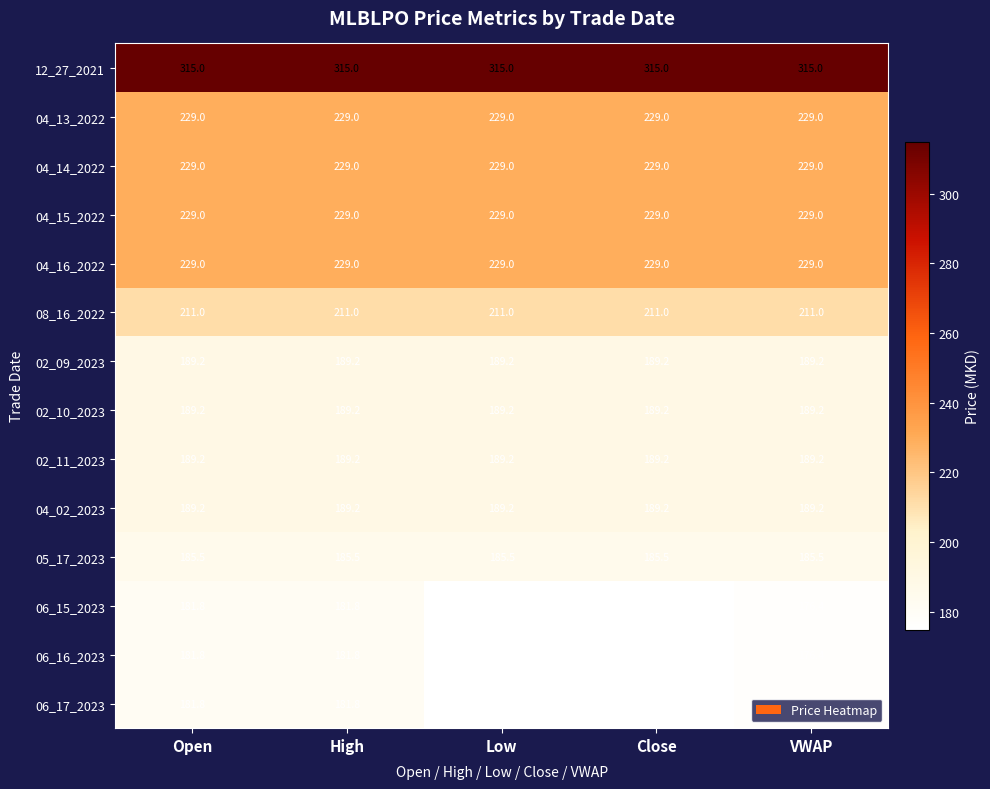

What is the minimum value for 05_17_2023?

185.5